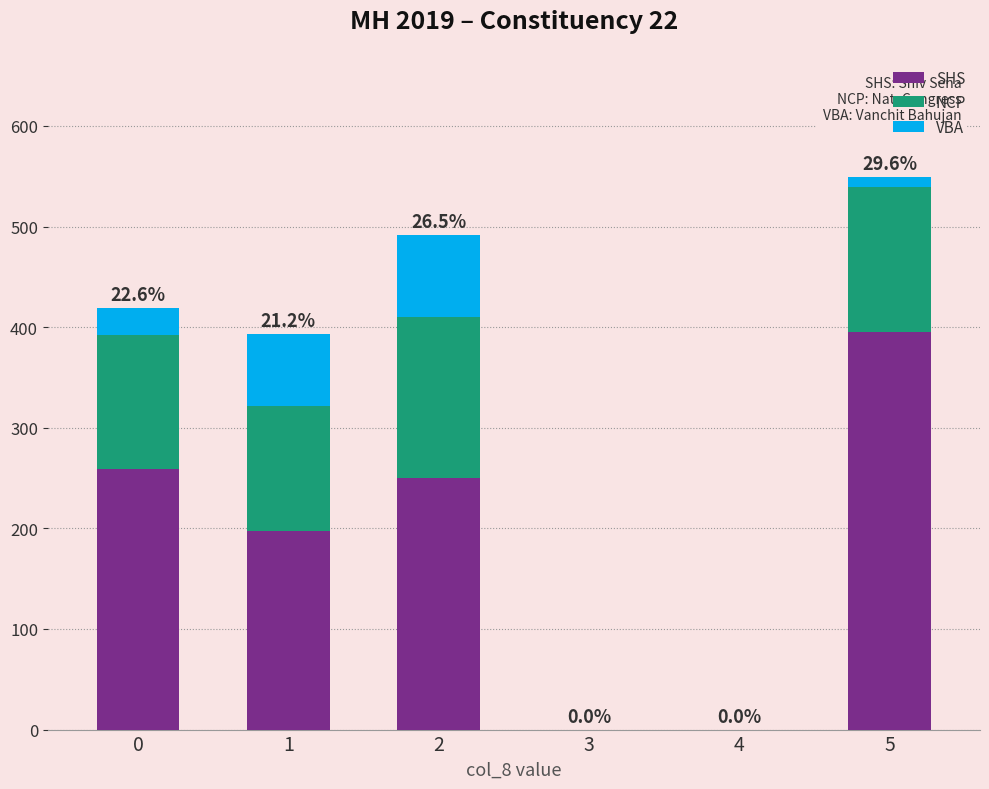

What is the maximum value for SHS?

395.0